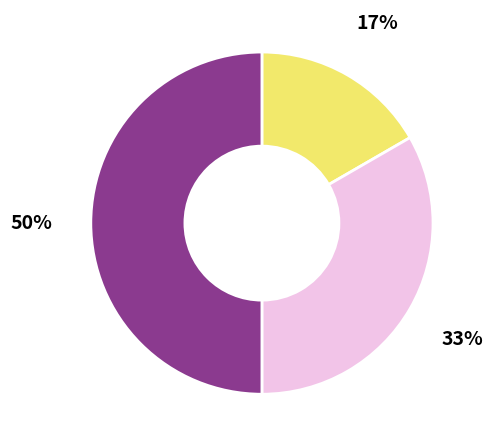

To the nearest percent, what is the difference between the largest and smallest slice percentages?

33%